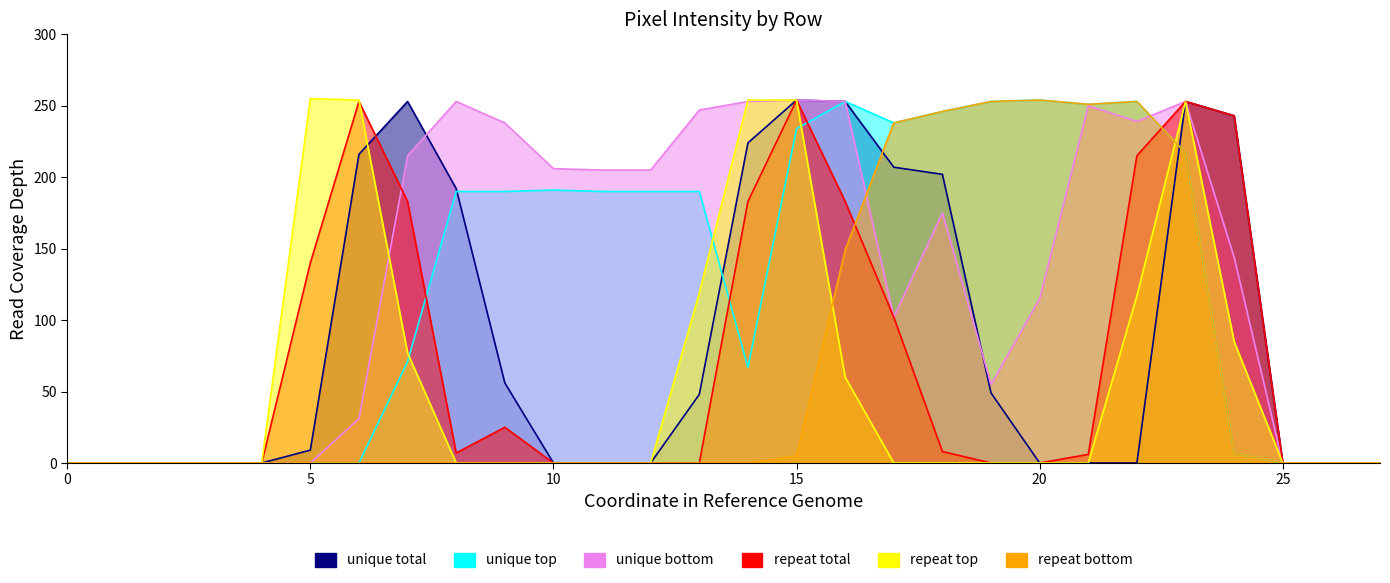

True or false: col_15 has a value of 25 at 9.

True